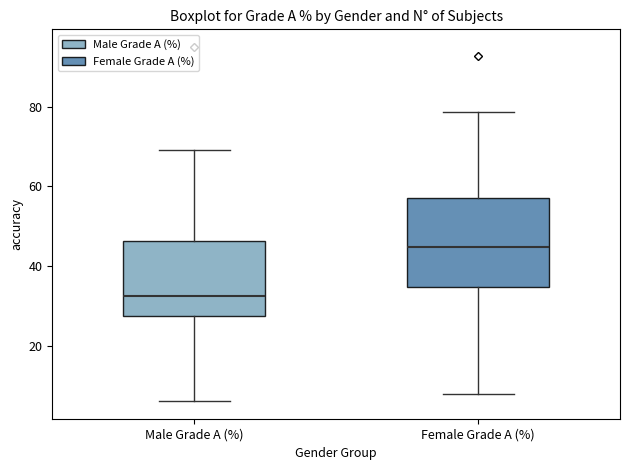

Which box has the highest median line?

Female Grade A (%)